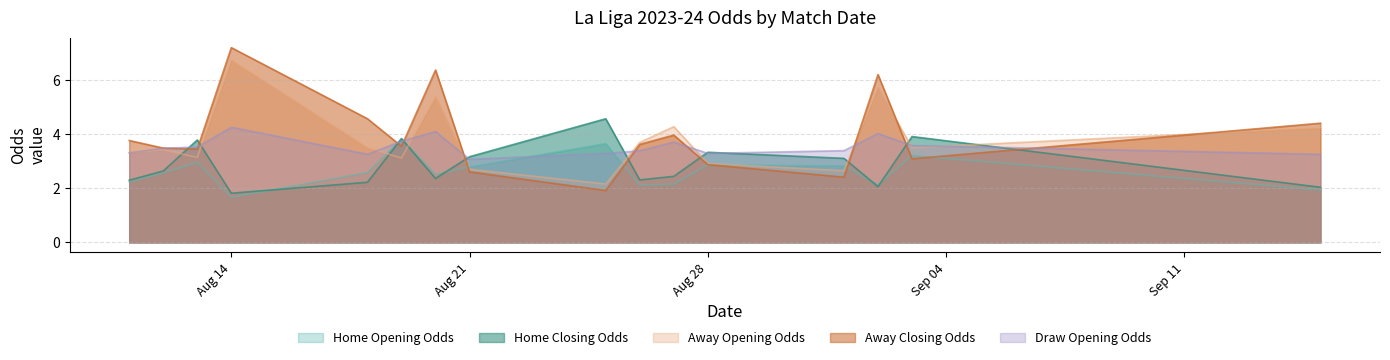

Is the value of away_opening_odds at 2023-09-02 greater than the value of draw_opening_odds at 2023-08-21?

Yes